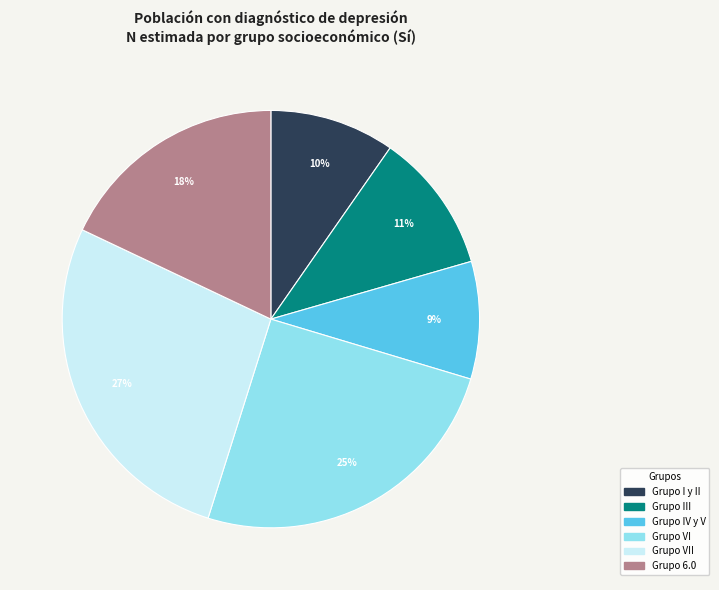

Does any single category account for the majority?

No